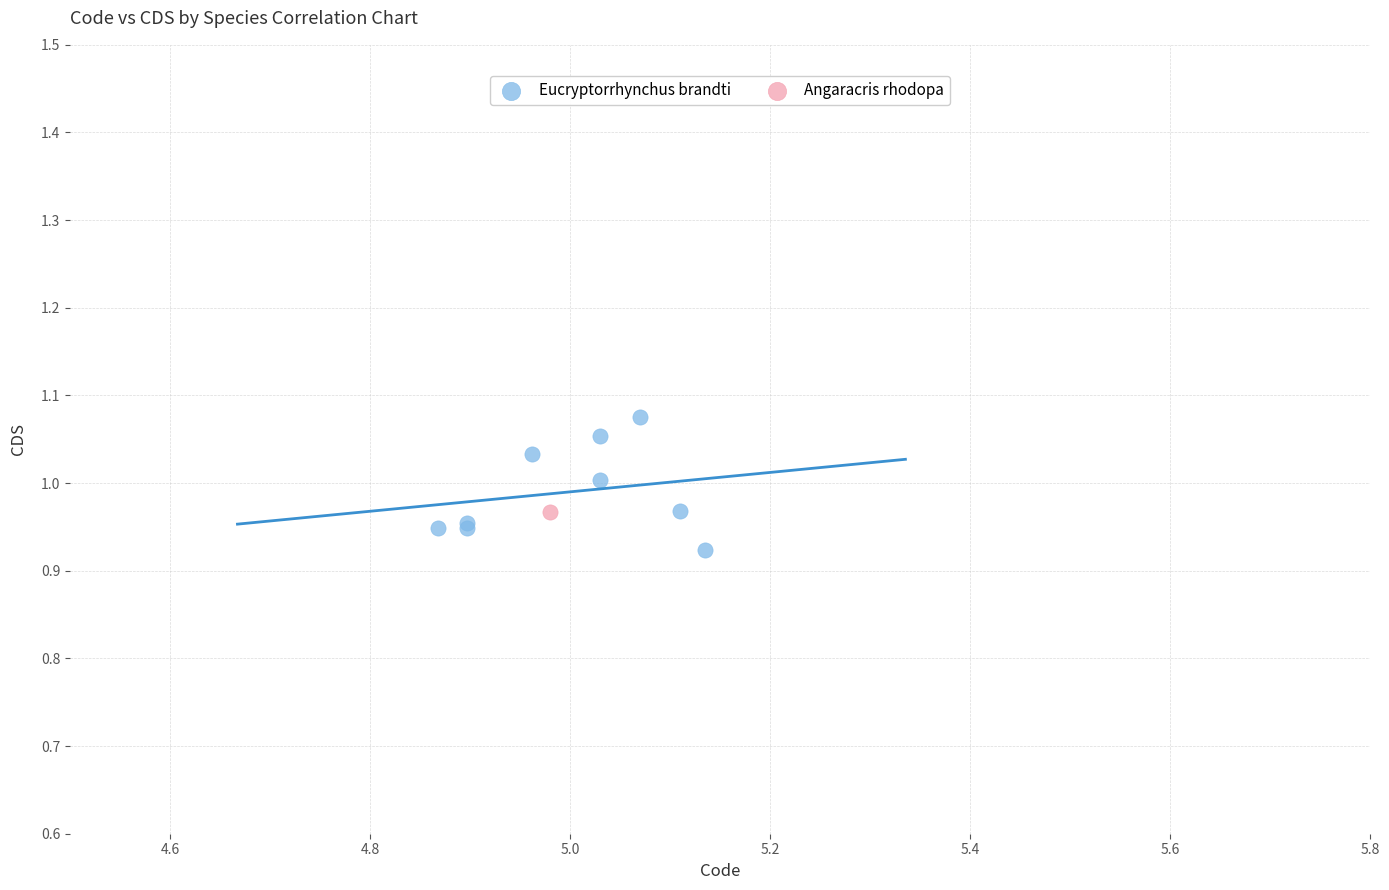

What are all the series names shown in the legend?

Eucryptorrhynchus brandti, Angaracris rhodopa